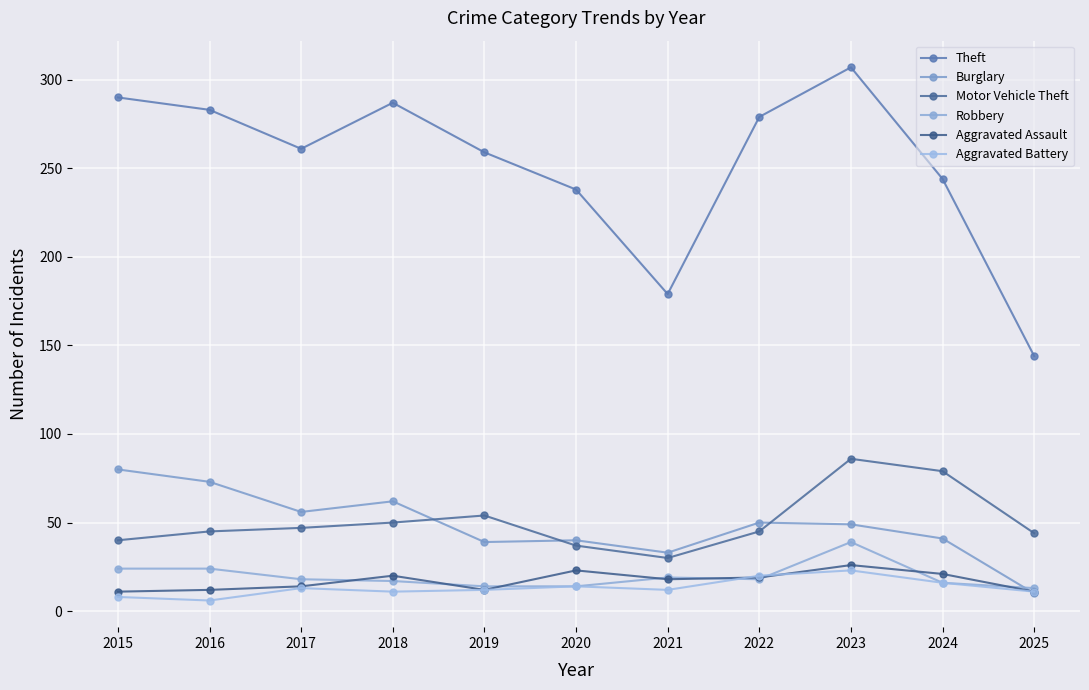

What is the minimum value shown in the chart?

6